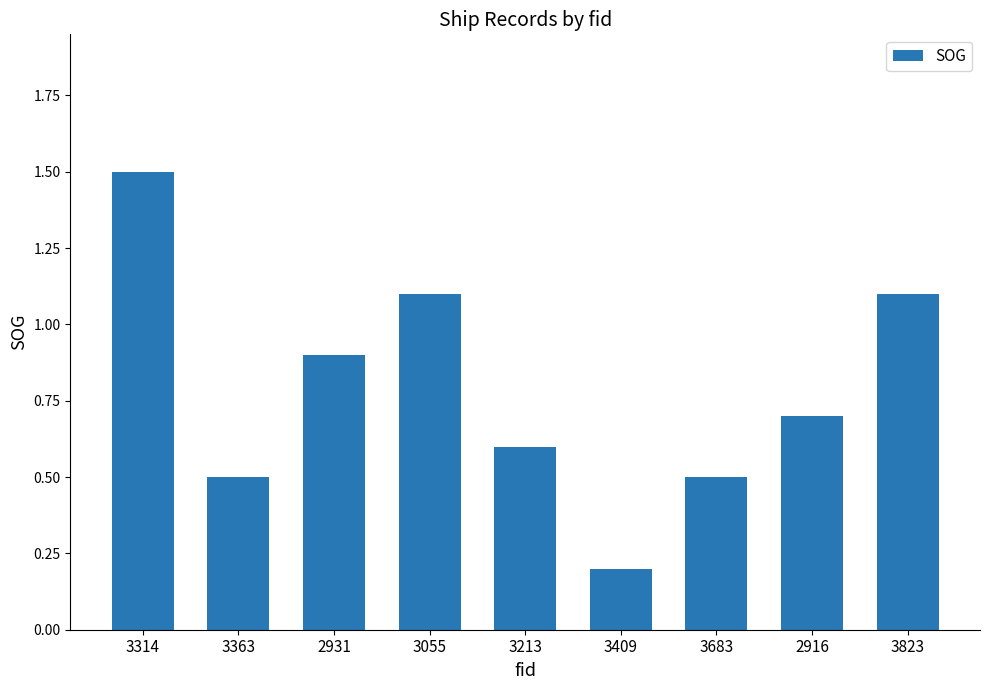

What is the change in value from 3683 to 3823?

+0.6